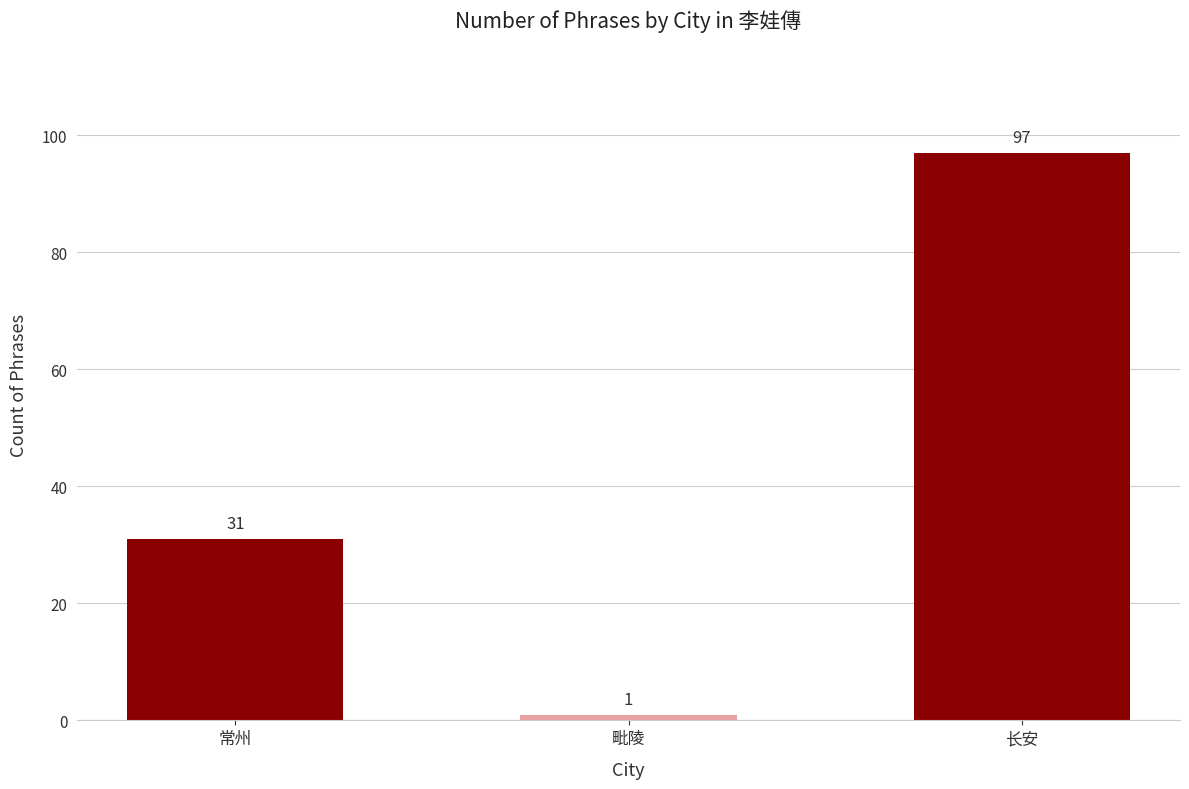

Between 长安 and 毗陵, which is larger?

长安